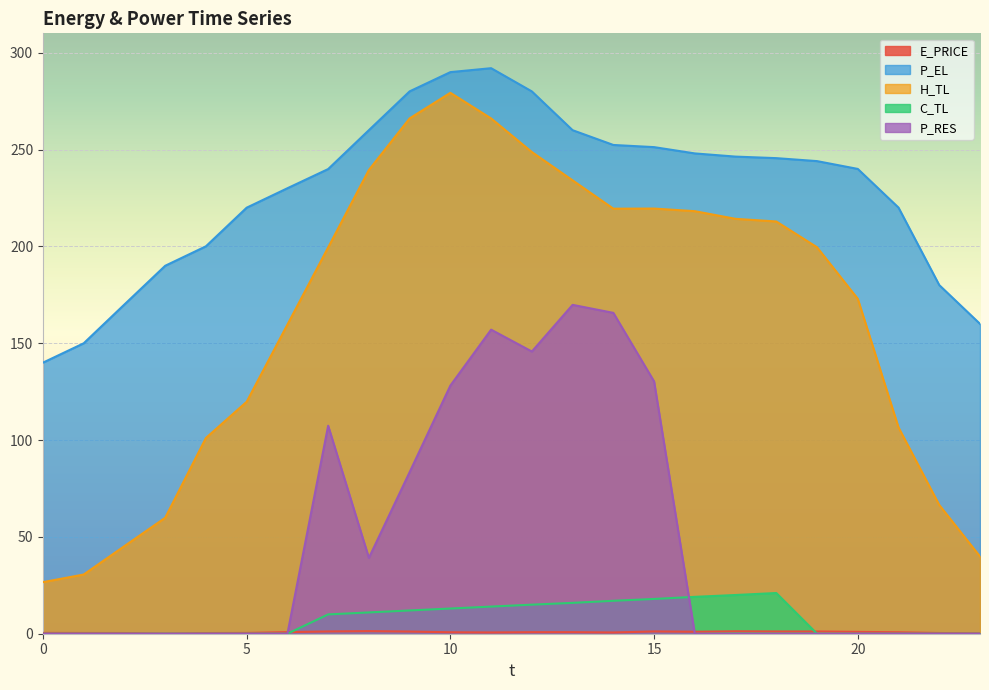

True or false: C_TL has a value of 0.0 at 1.

True